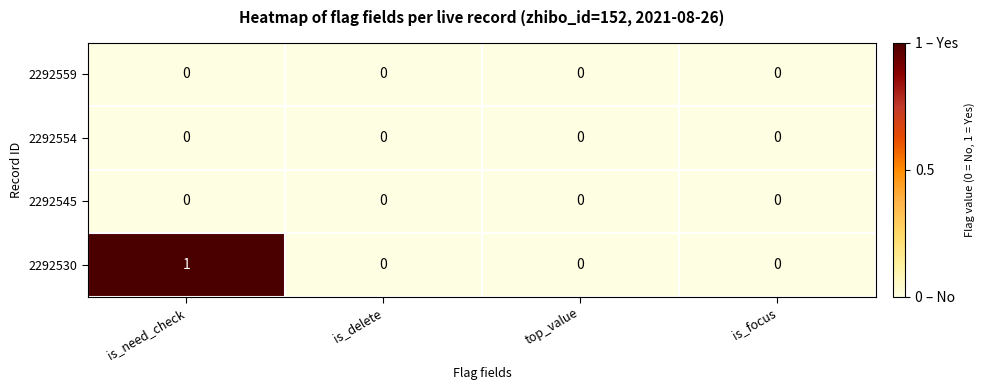

Which series has the largest range (max minus min)?

2292530